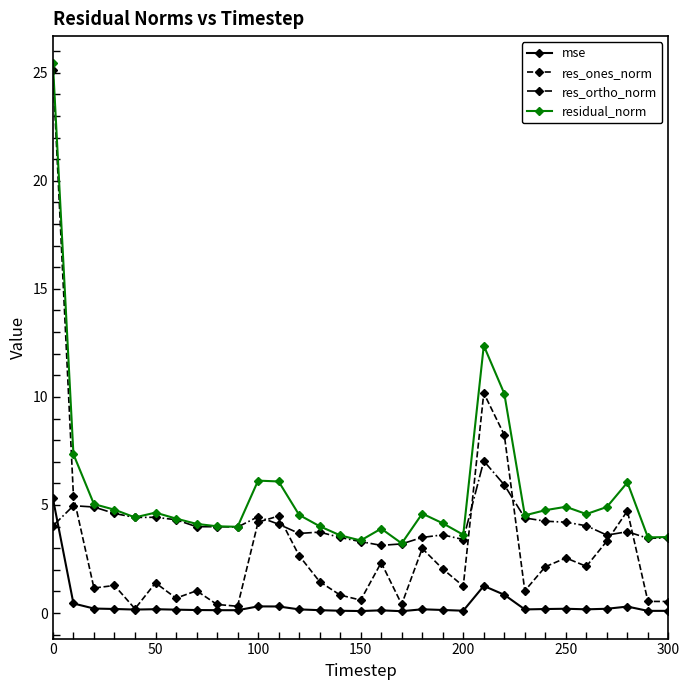

Which series has the widest spread of values?

res_ones_norm